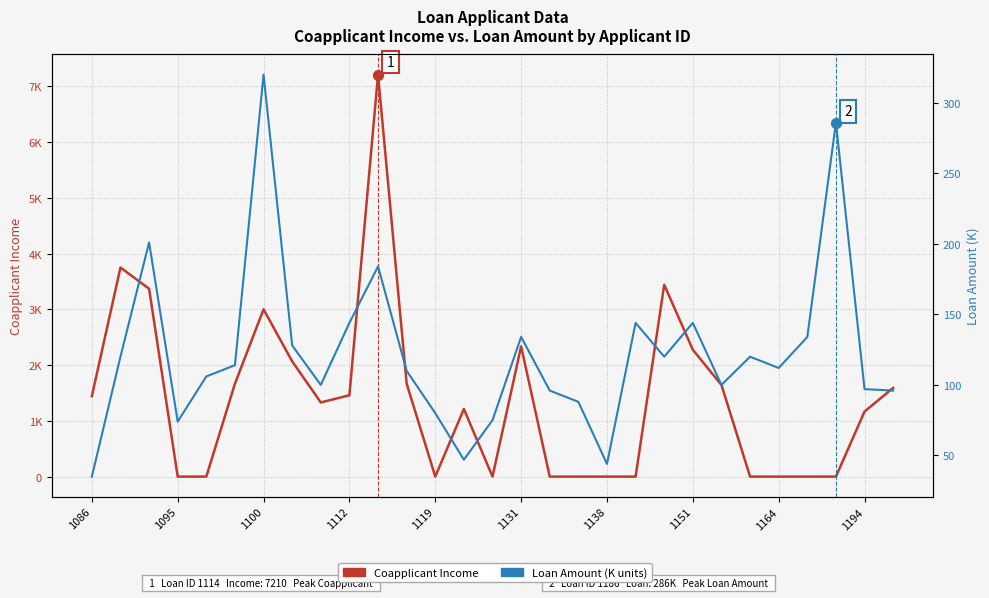

Is the value of Loan Amount at 1095 greater than the value of Coapplicant Income at 16?

Yes